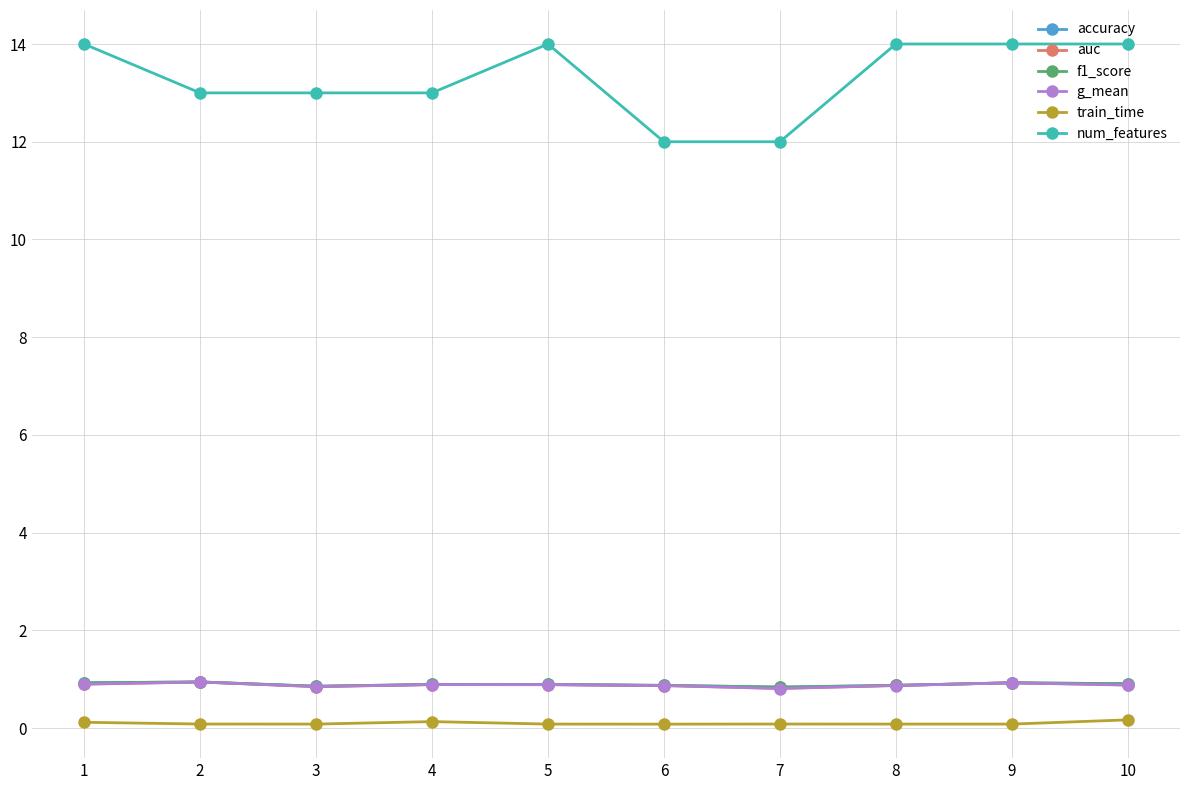

Which series has the widest spread of values?

num_features